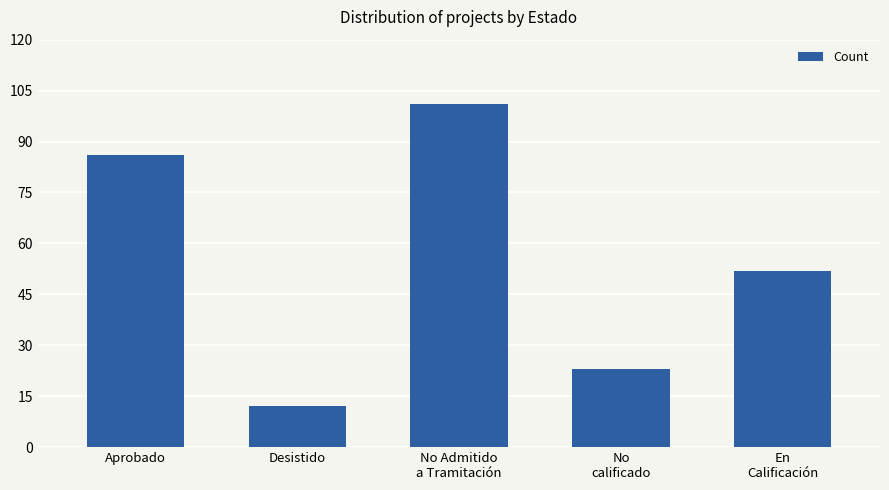

Reading right to left, list all the values displayed in this chart.

En
Calificación=52	No
calificado=23	No Admitido
a Tramitación=101	Desistido=12	Aprobado=86